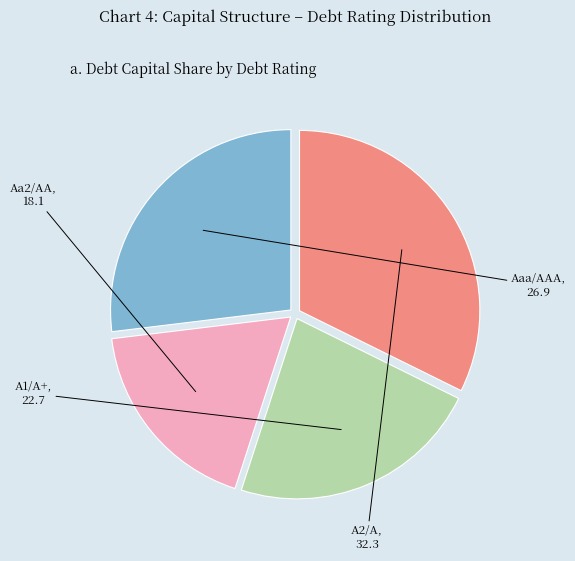

How many slices are in this pie chart?

4